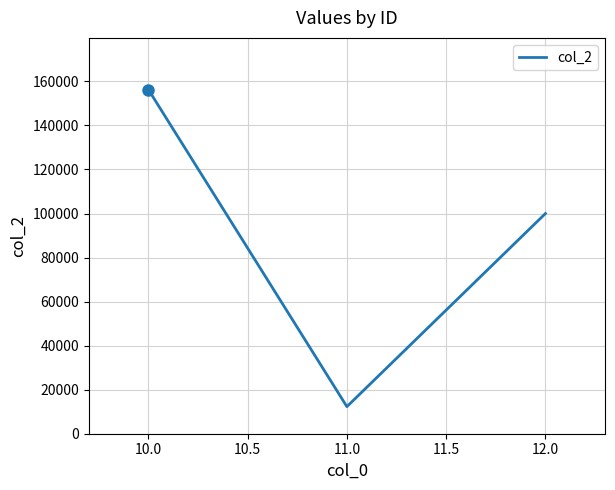

Rank the categories by value from lowest to highest.

11.0, 12.0, 10.0